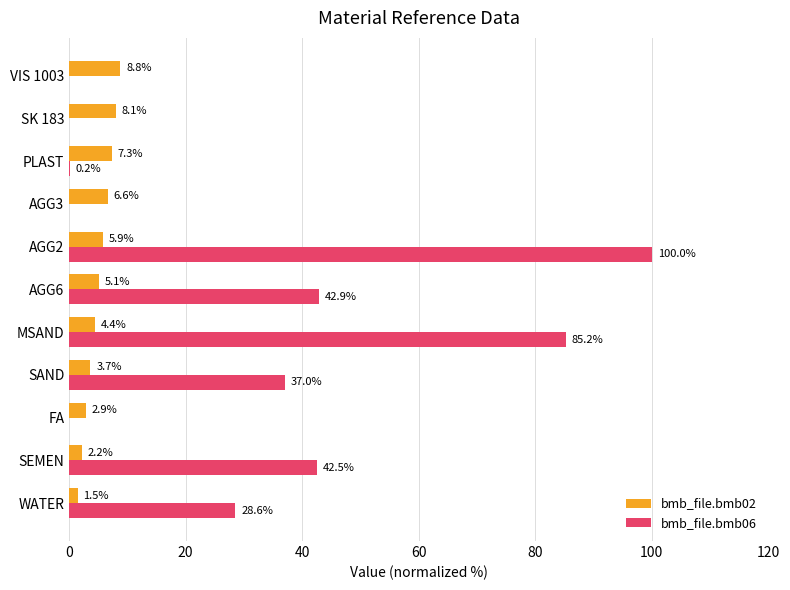

At which label is bmb_file.bmb06 closest to 50?

AGG6